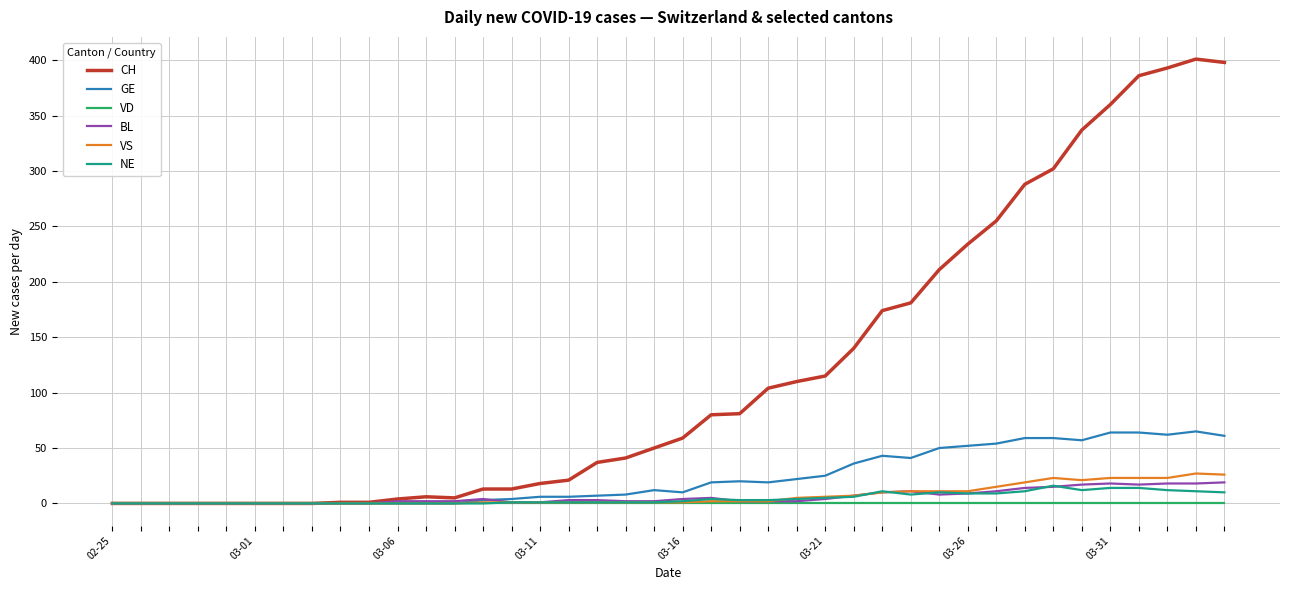

What is the maximum value for VS?

27